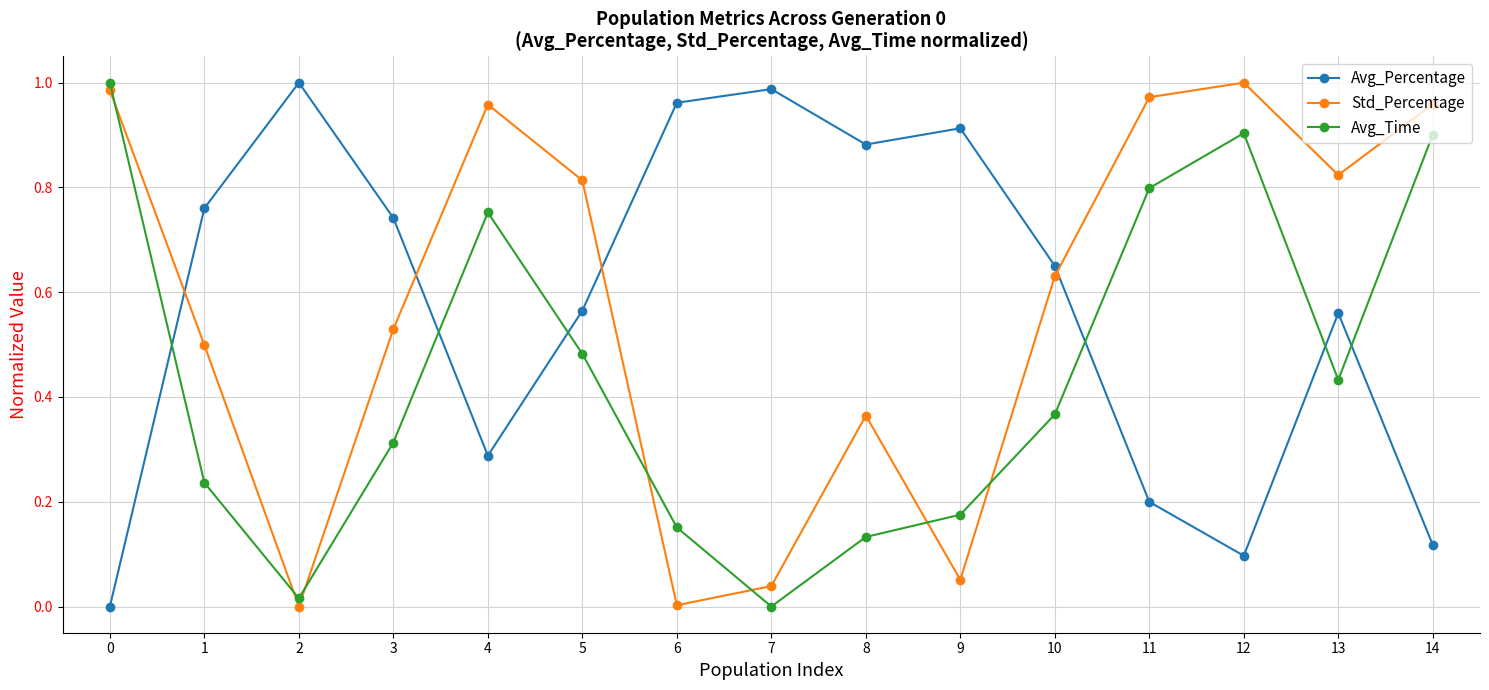

Between 2 and 6, which series saw the biggest shift?

Avg_Time